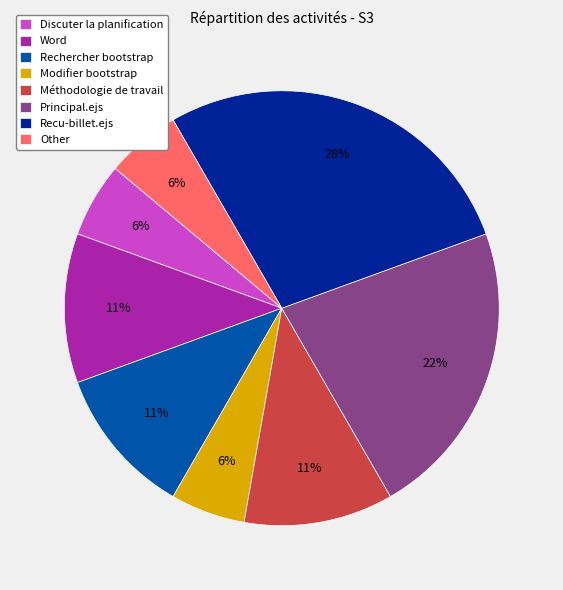

How many slices are in this pie chart?

8